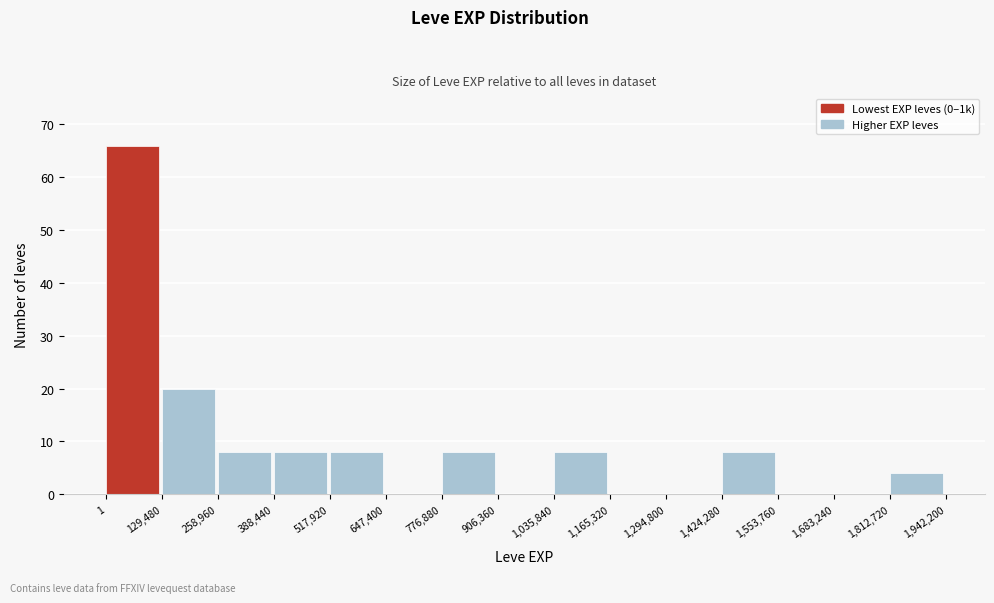

Which range on the x-axis has the tallest bar?

1 to 129,480